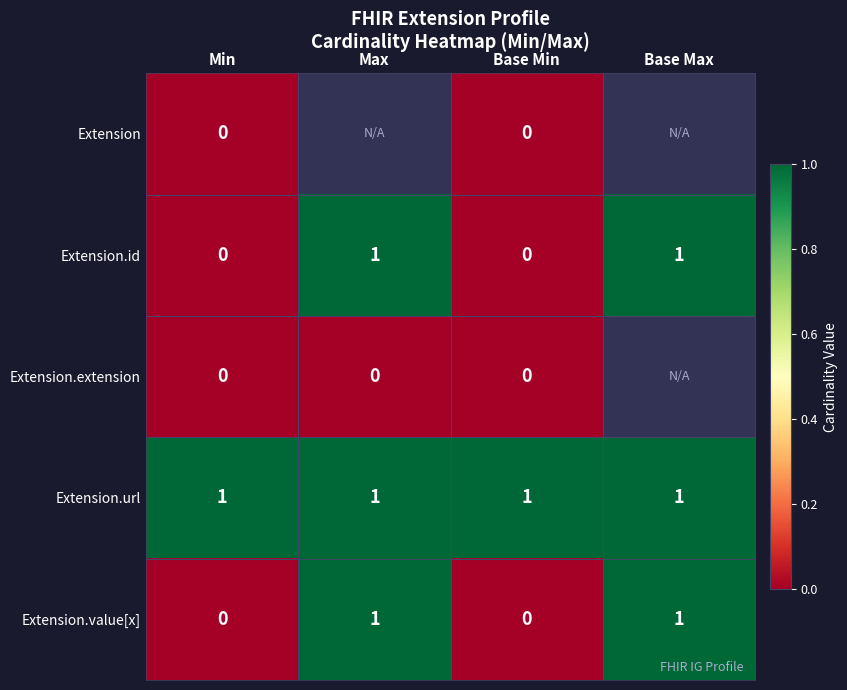

Is the value of Extension.extension at Max greater than the value of Extension.value[x] at Base Max?

No